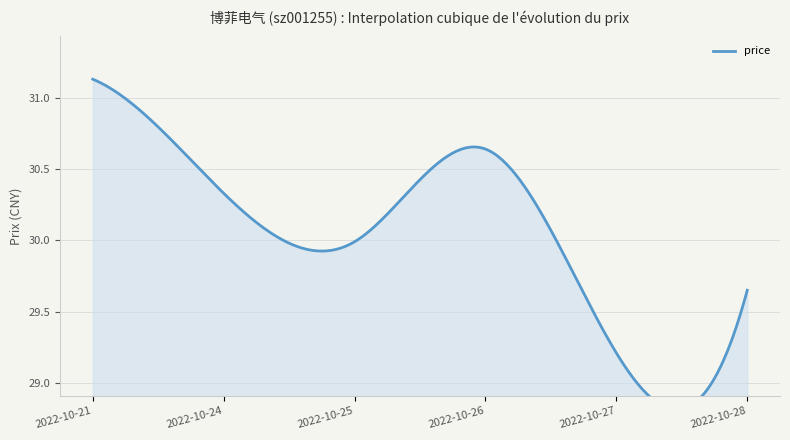

How many series are shown in this chart?

1